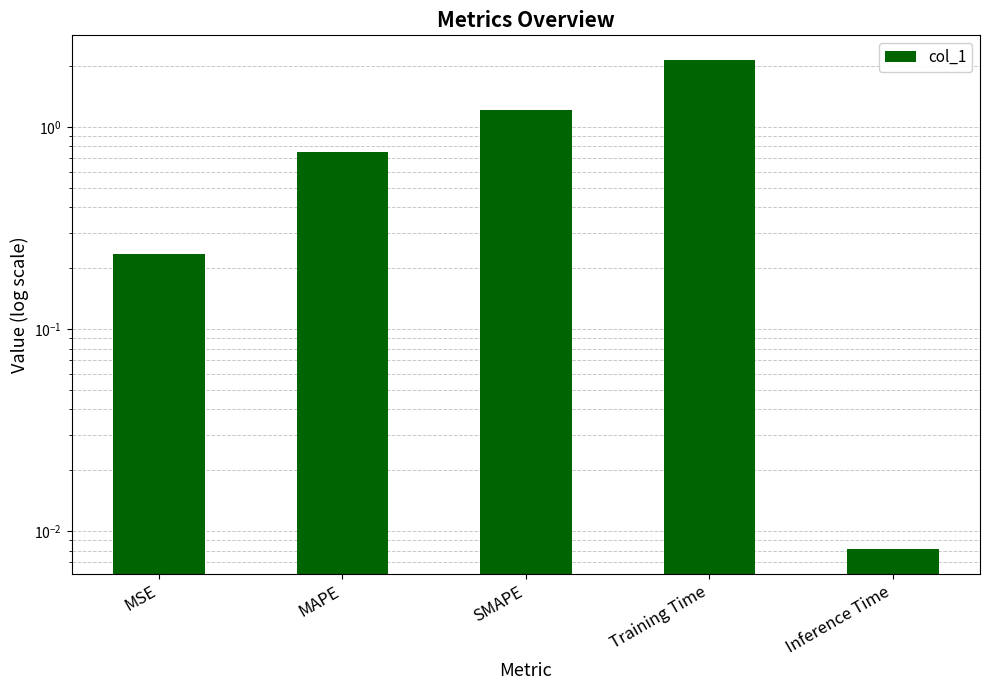

The value at MAPE is 1.3. True or false?

False